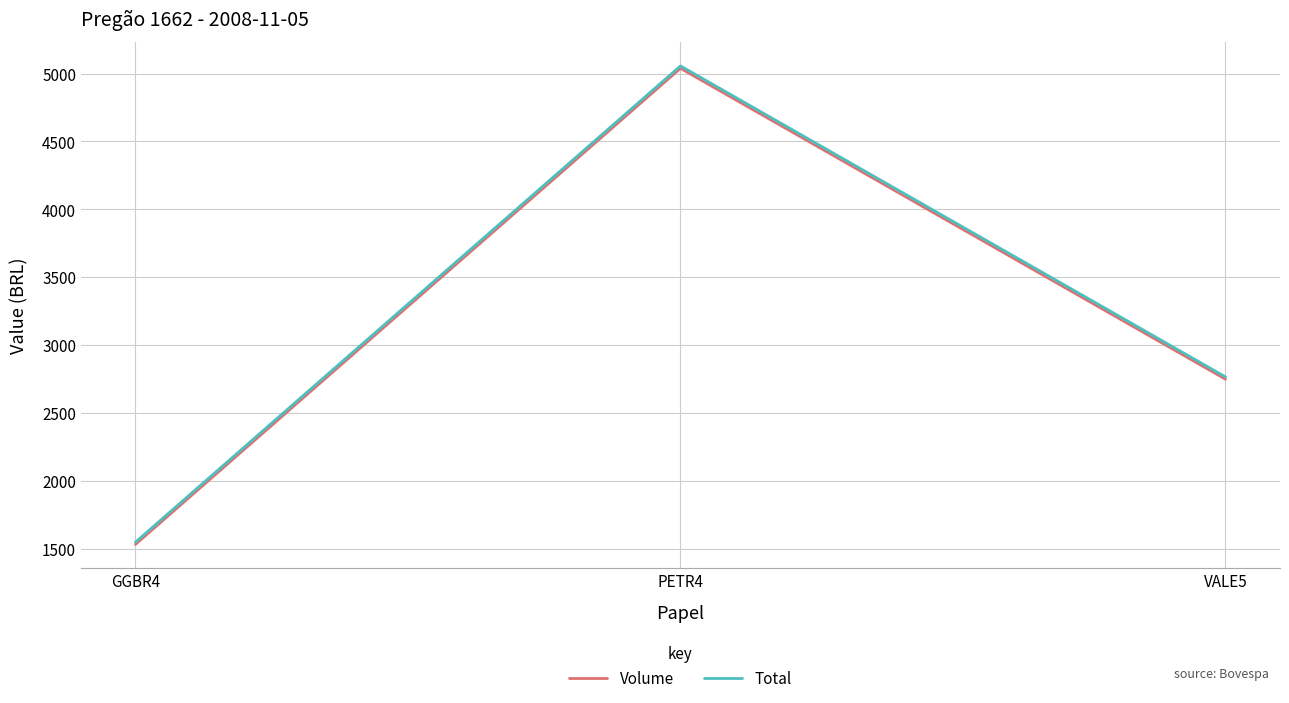

The value of Total at VALE5 is 4440.9. True or false?

False